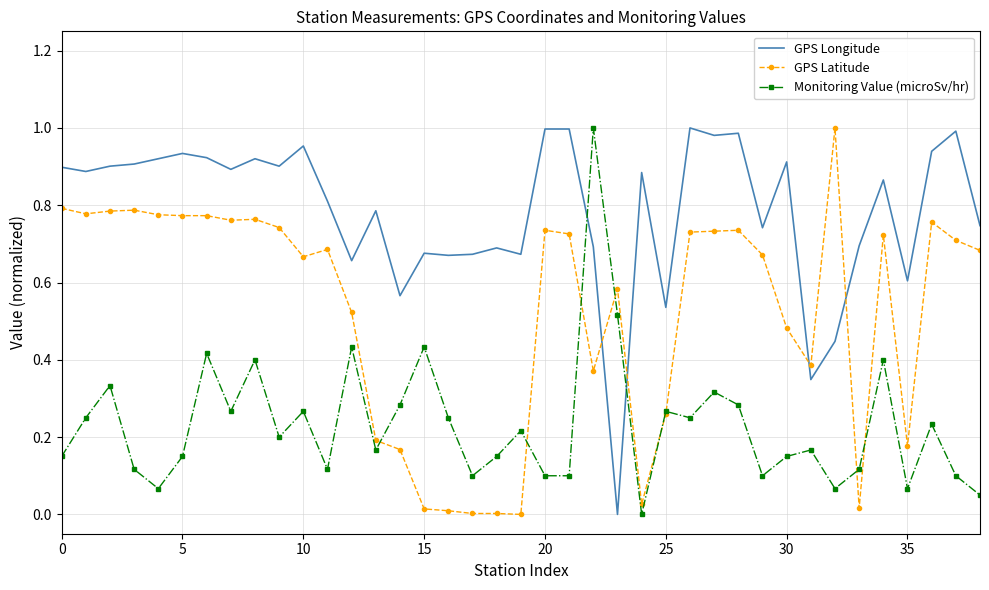

After their last crossing, which series has the higher values: Monitoring Value (microSv/hr) or GPS Latitude?

GPS Latitude